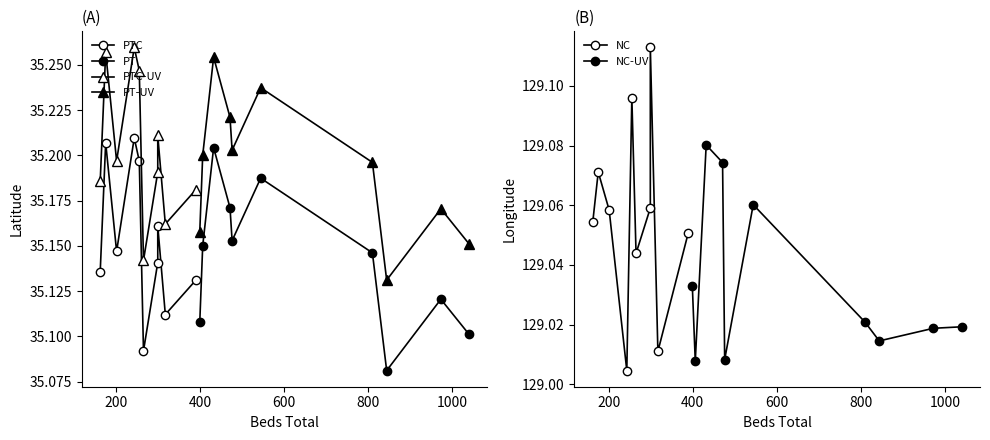

True or false: PT has more than 1 points higher than both neighbors.

True